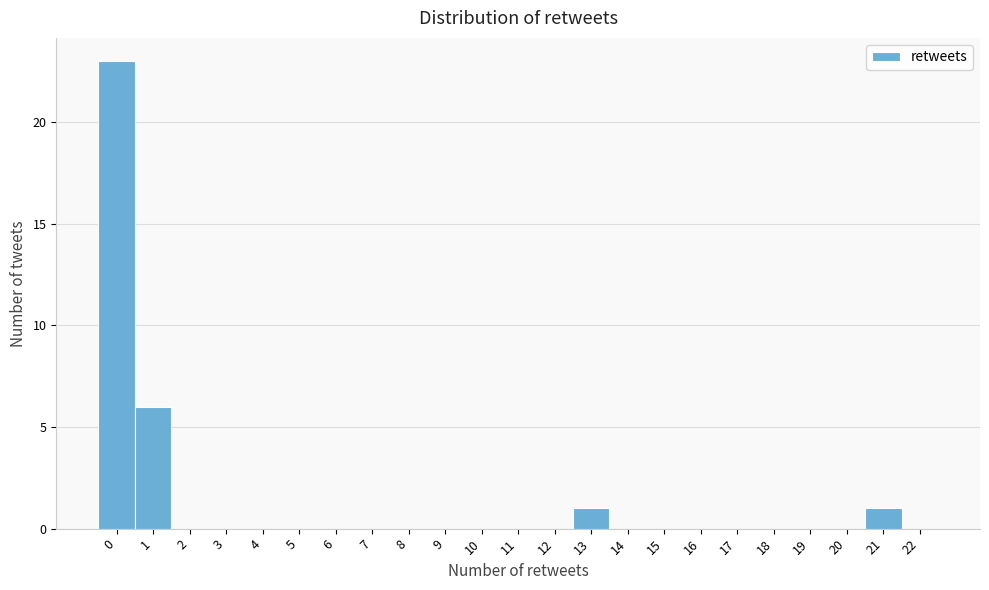

Reading left to right, transcribe this chart: for each bar, give the range it covers on the x-axis and its height. The values are not printed on the chart, so give them approximately, as read against the axis.

-0.5 to 0.5: 23
0.5 to 1.5: 6
1.5 to 2.5: 0
2.5 to 3.5: 0
3.5 to 4.5: 0
4.5 to 5.5: 0
5.5 to 6.5: 0
6.5 to 7.5: 0
7.5 to 8.5: 0
8.5 to 9.5: 0
9.5 to 10.5: 0
10.5 to 11.5: 0
11.5 to 12.5: 0
12.5 to 13.5: 1
13.5 to 14.5: 0
14.5 to 15.5: 0
15.5 to 16.5: 0
16.5 to 17.5: 0
17.5 to 18.5: 0
18.5 to 19.5: 0
19.5 to 20.5: 0
20.5 to 21.5: 1
21.5 to 22.5: 0